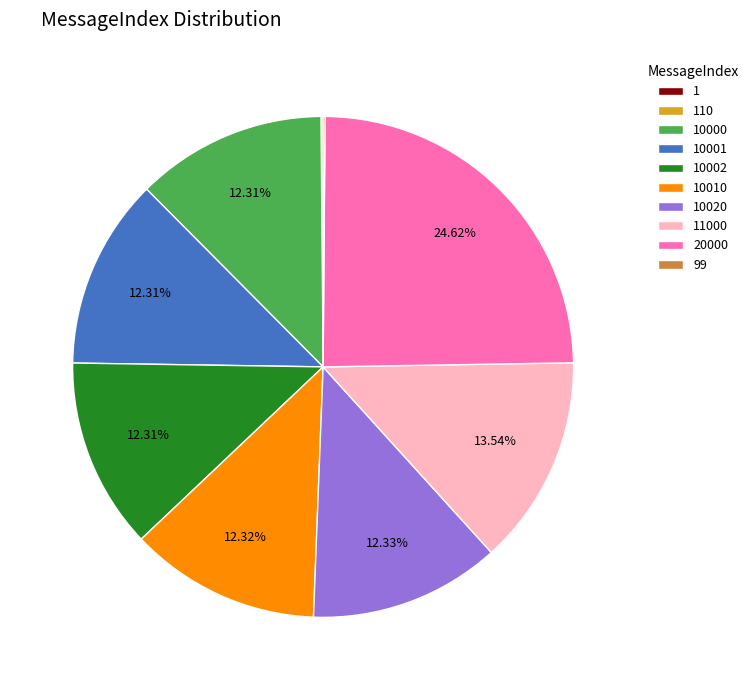

To the nearest percent, what is the difference between the largest and smallest slice percentages?

25%